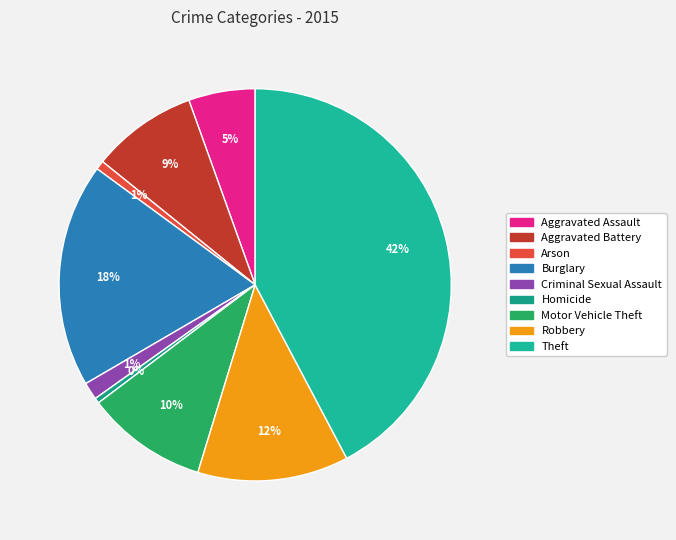

What is the smallest slice in the pie chart?

Homicide